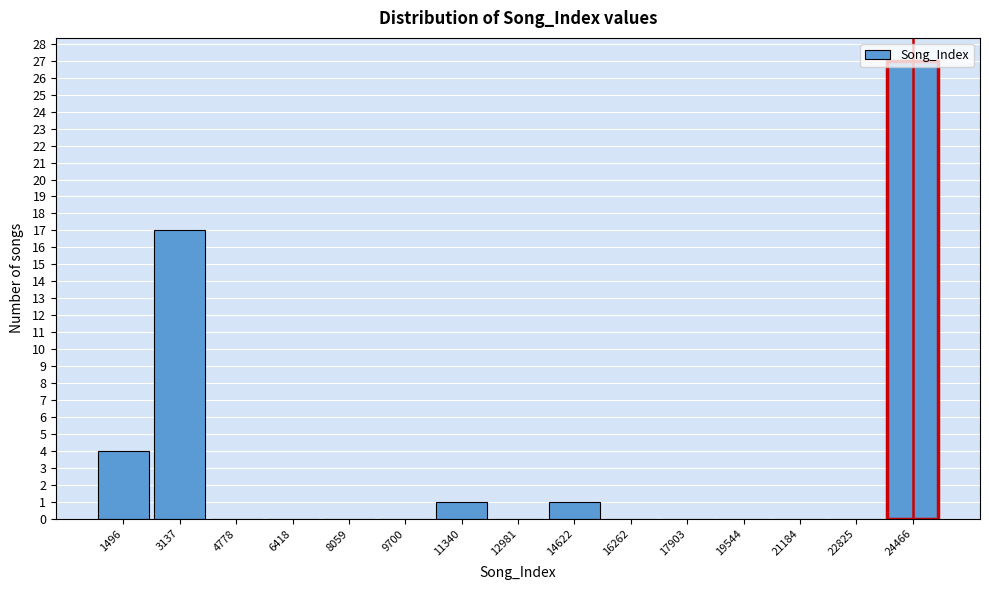

How tall is the bar that spans 23600 to 25200 on the x-axis? Neither the bar edges nor the heights are printed on the chart, so give them approximately, as read against the axes.

27